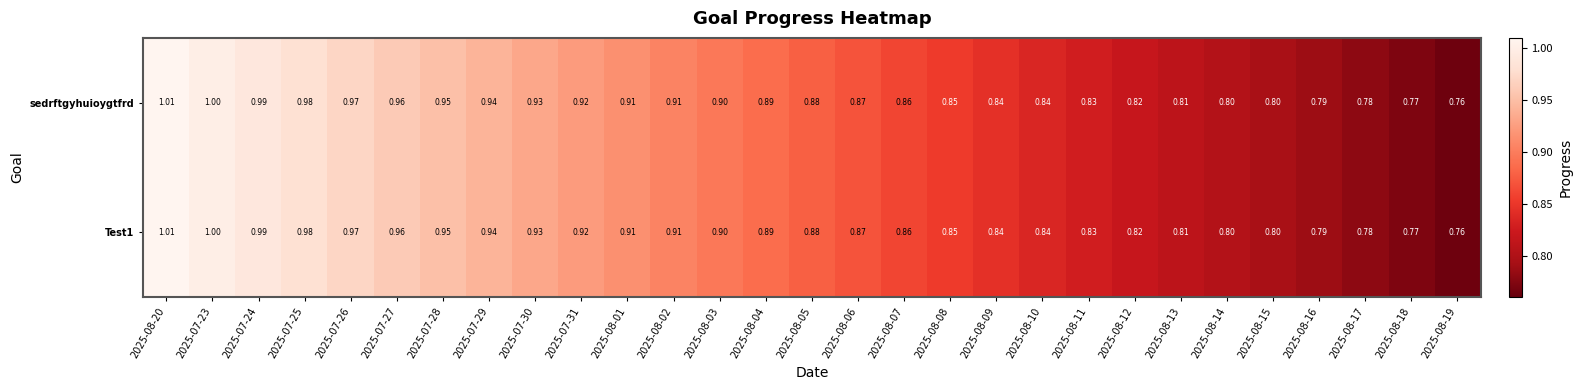

At how many categories does at least one series exceed 0?

29